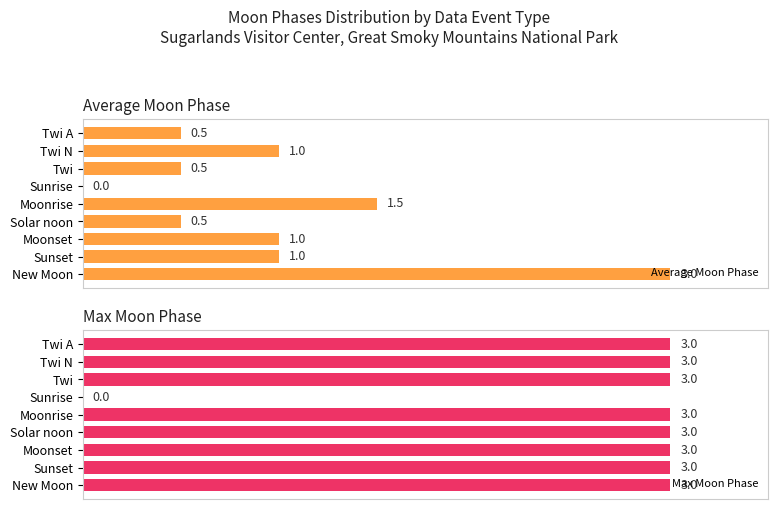

At which label does Average Moon Phase reach its peak?

New Moon